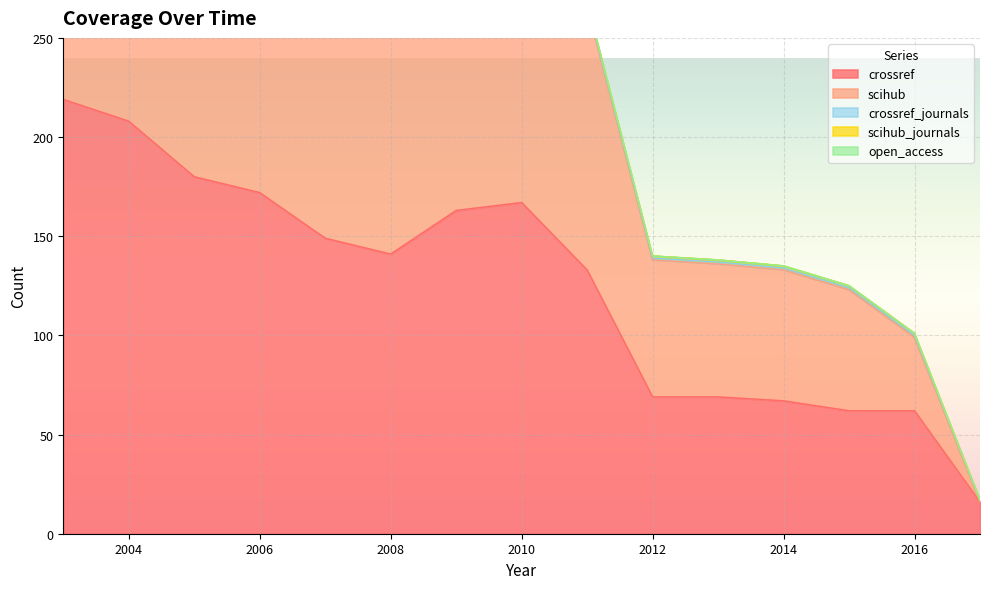

Reading left to right, what are all the values shown in this chart?

scihub: 169	168	171	154	137	141	163	165	133	69	67	66	61	37	0
crossref: 219	208	180	172	149	141	163	167	133	69	69	67	62	62	16
open_access: 0	0	0	0	0	0	0	0	0	0	0	0	0	0	0
scihub_journals: 1	1	1	1	1	1	1	1	1	1	1	1	1	1	0
crossref_journals: 1	1	1	1	1	1	1	1	1	1	1	1	1	1	1